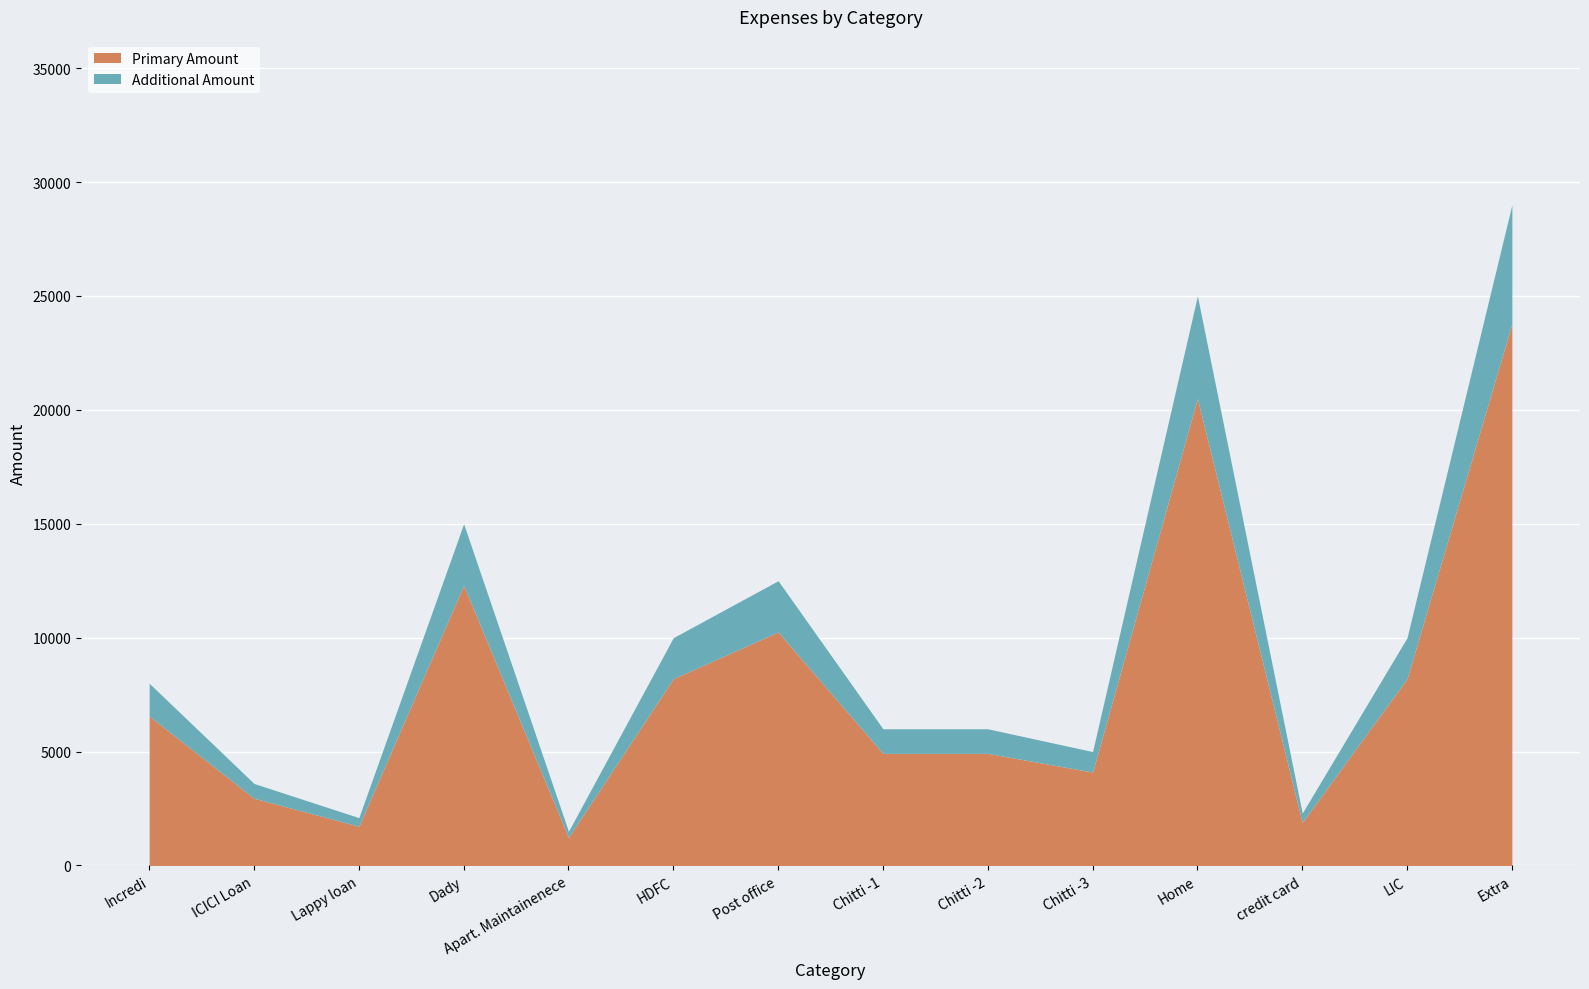

Does the chart display data point markers on the line(s)?

No